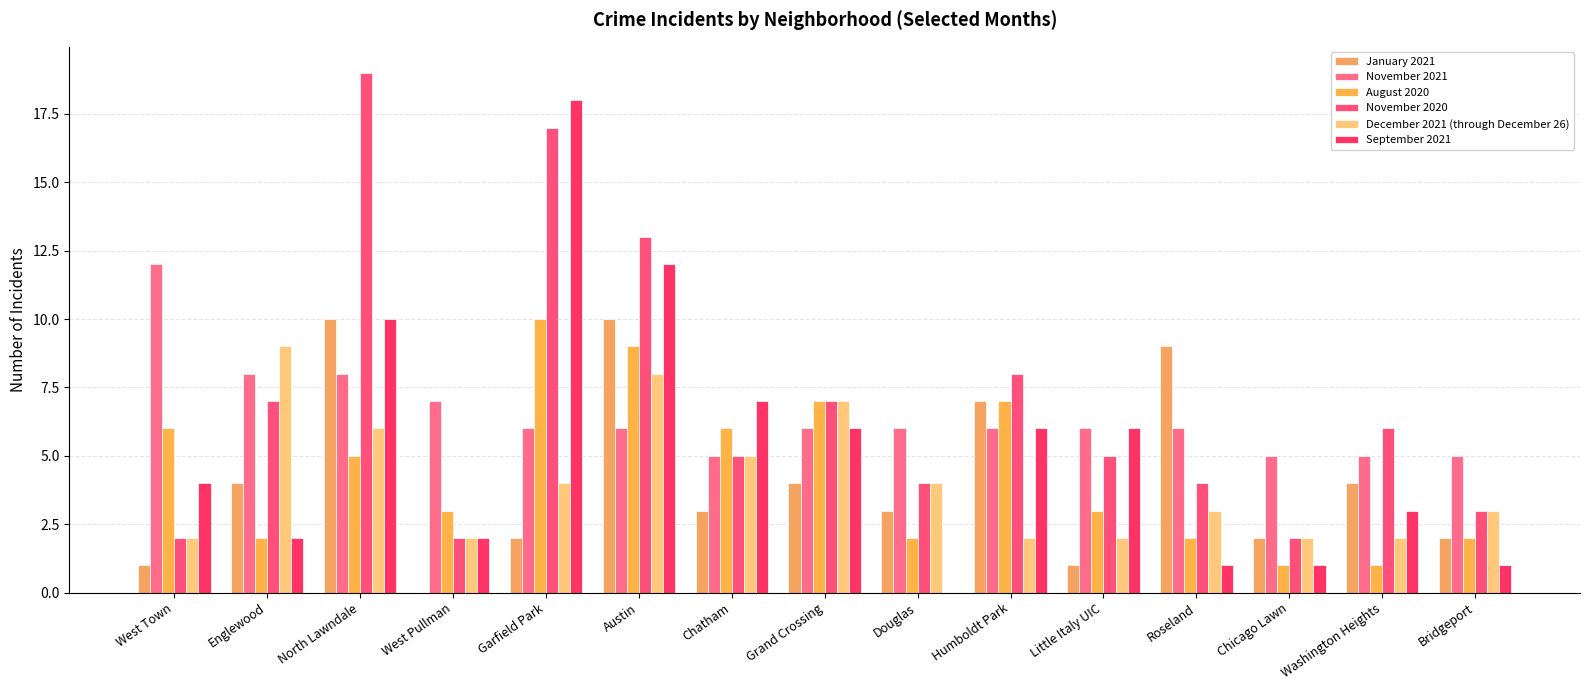

What is the average value of the January 2021 series?

4